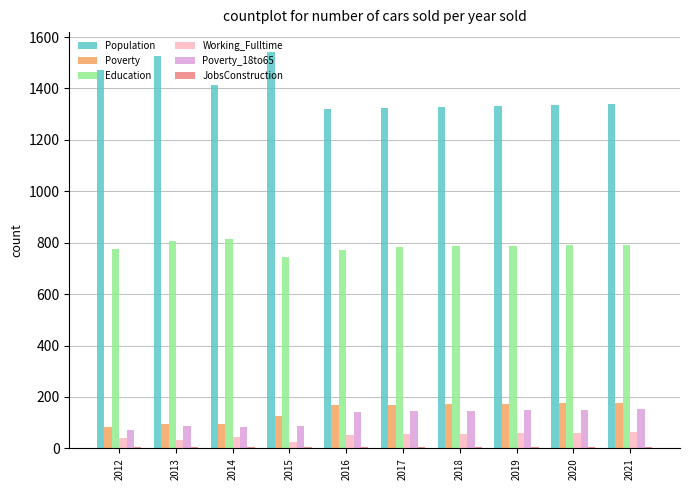

Is it true that Education equals 814 at 2014?

True